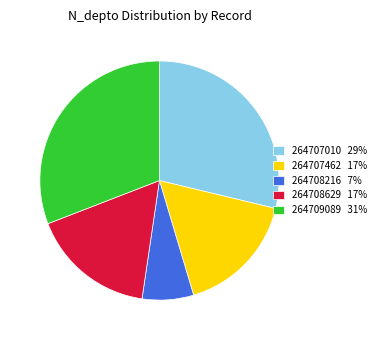

What is the ratio of the value at 264709089 to the value at 264707010?

1.1